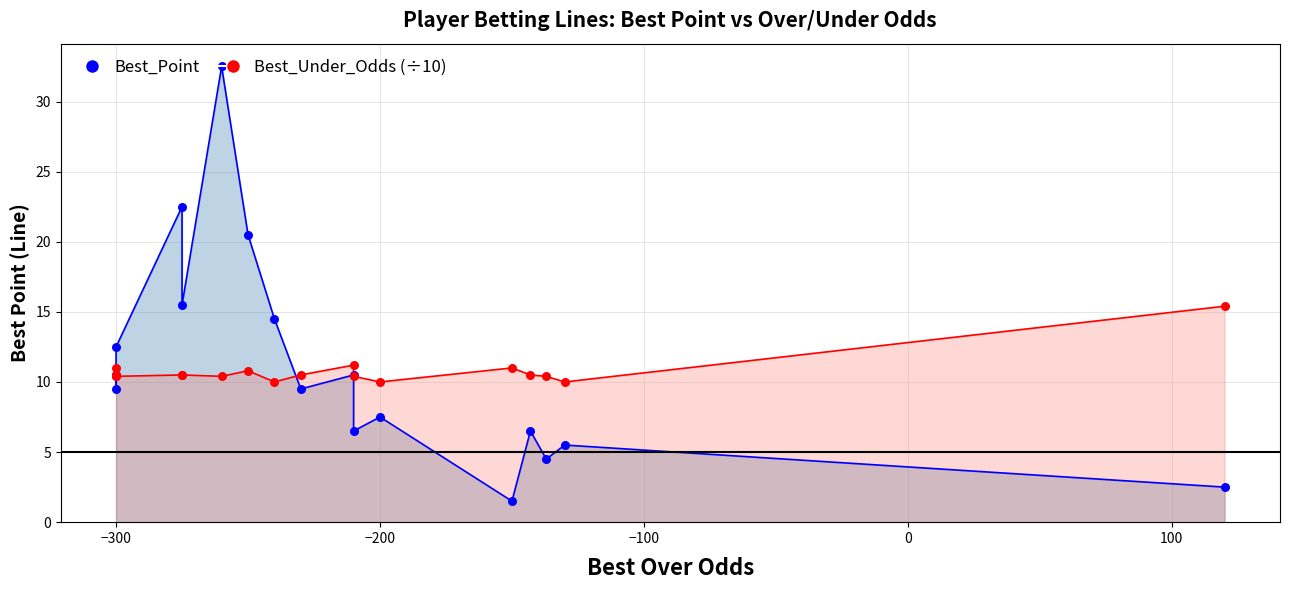

Which series reaches the minimum Y coordinate?

Best_Point_line